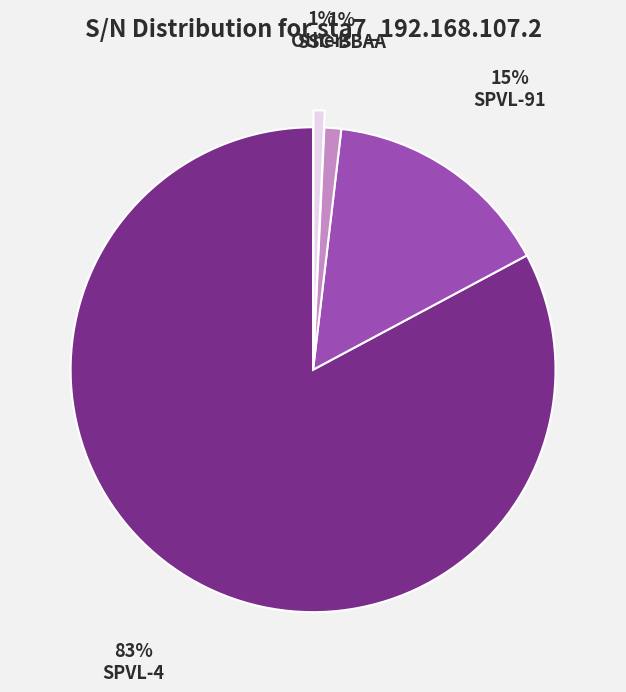

Which slice is the largest?

SPVL-4